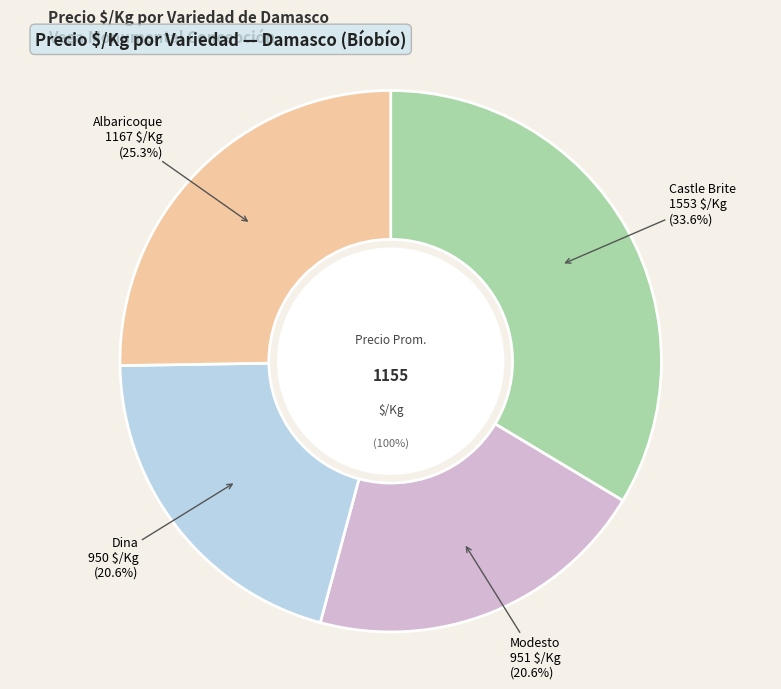

Is the sum of 10 and Modesto greater than half?

No